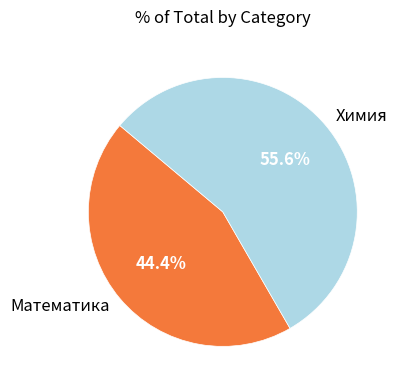

Which slice is the smallest?

Математика